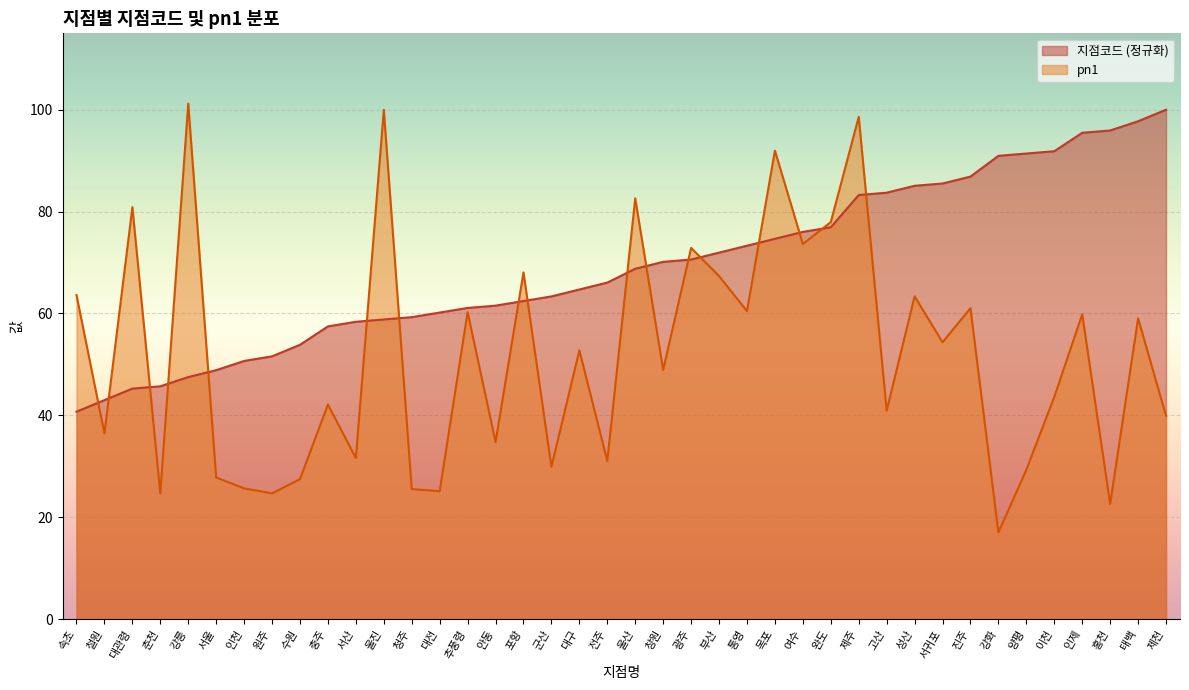

What are all the series names shown in the legend?

지점코드 (정규화), pn1